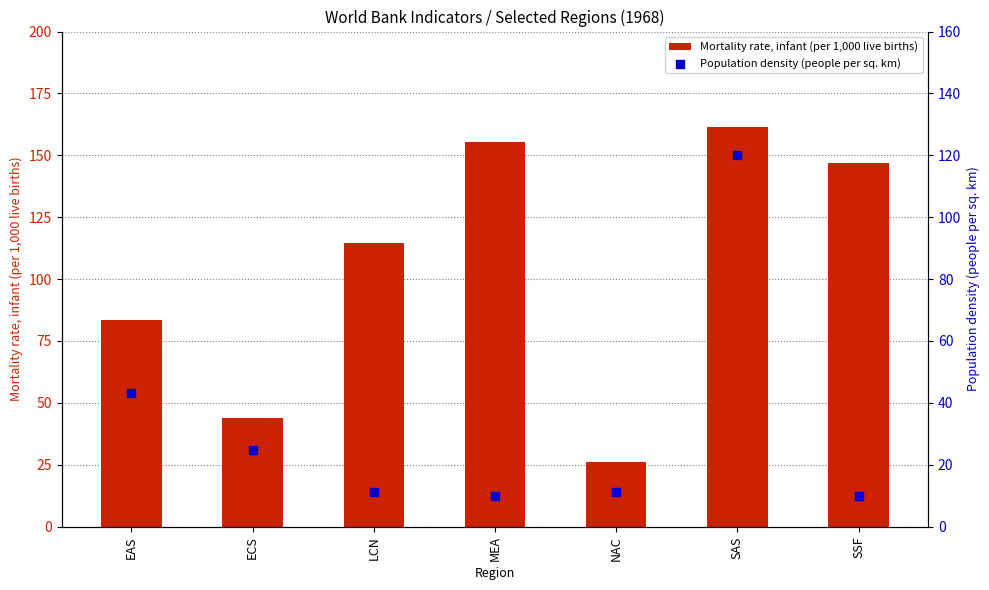

Which series contains the lowest Y value?

Population density (people per sq. km)